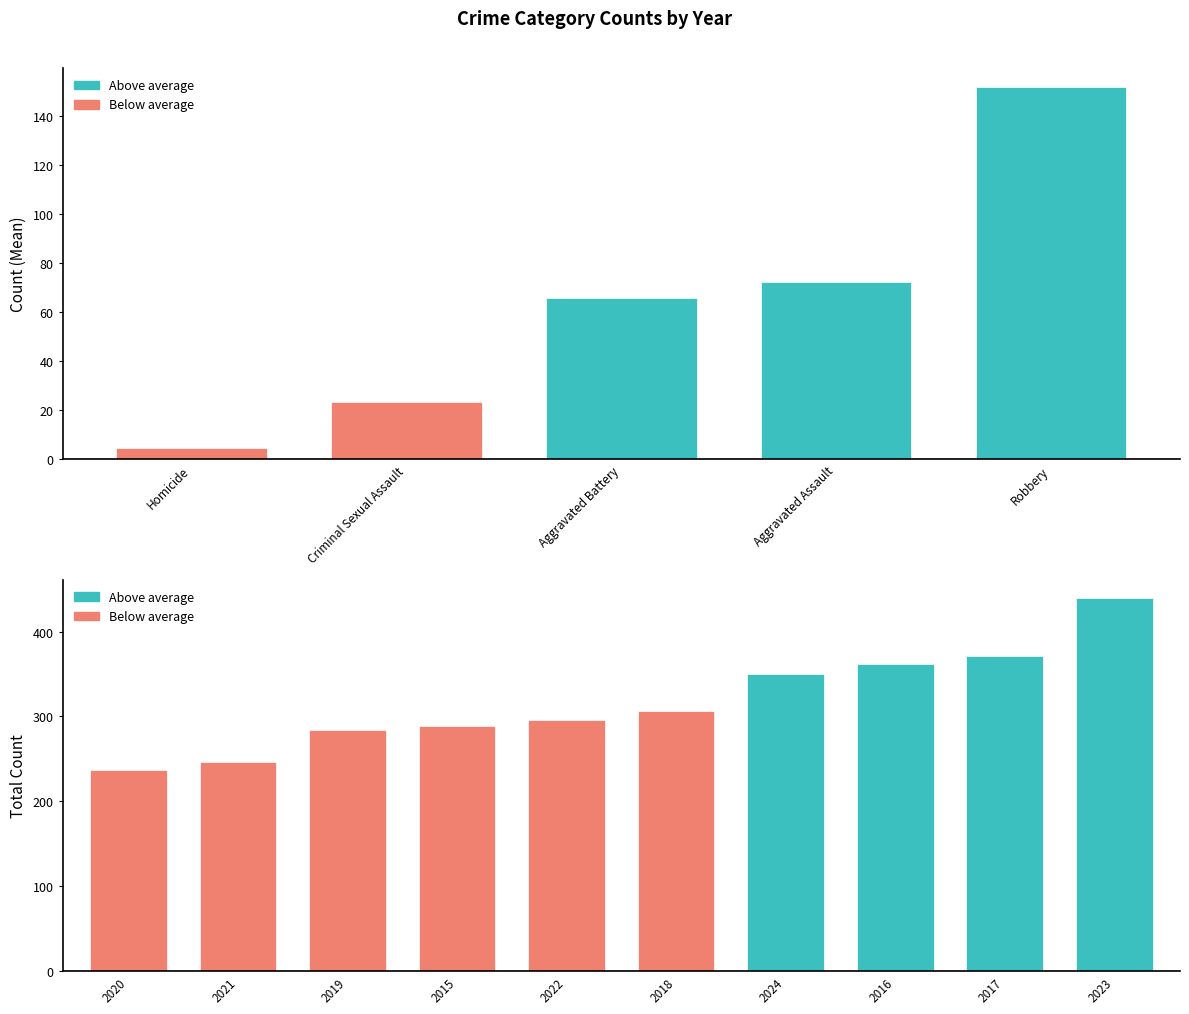

Are the bars grouped side by side (vs. stacked)?

Yes